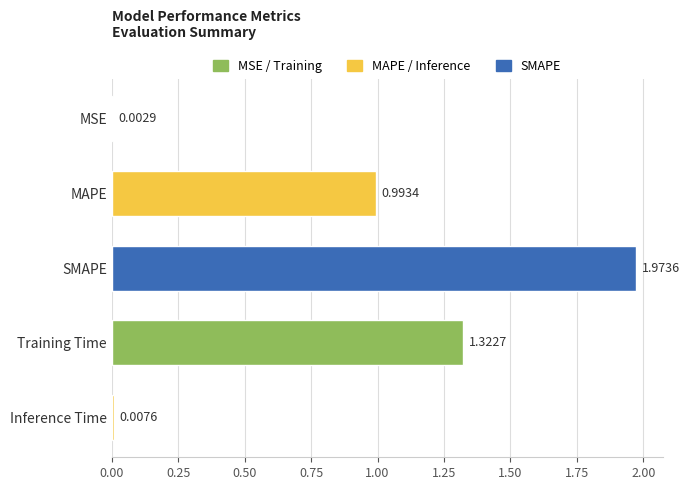

Which category has the highest value across all series?

SMAPE